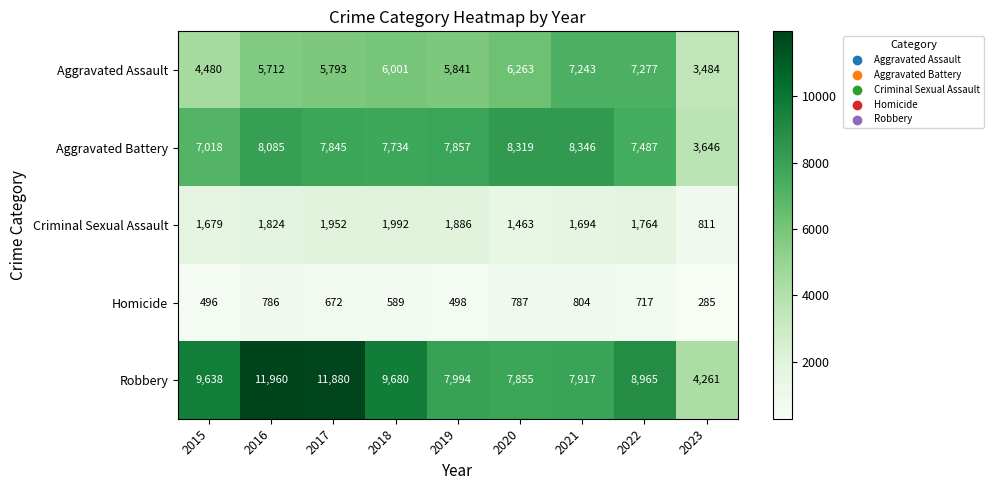

What is the sum of the Robbery values at 2020 and 2018?

17535